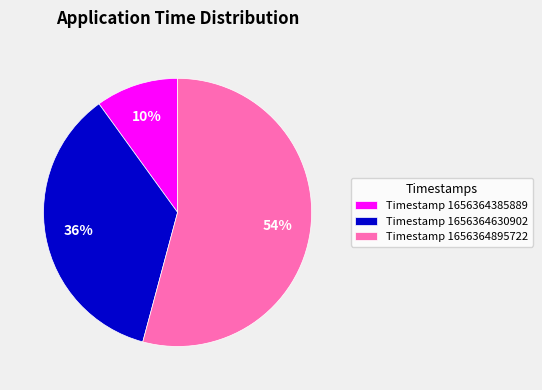

To the nearest percent, what is the average slice percentage?

33%